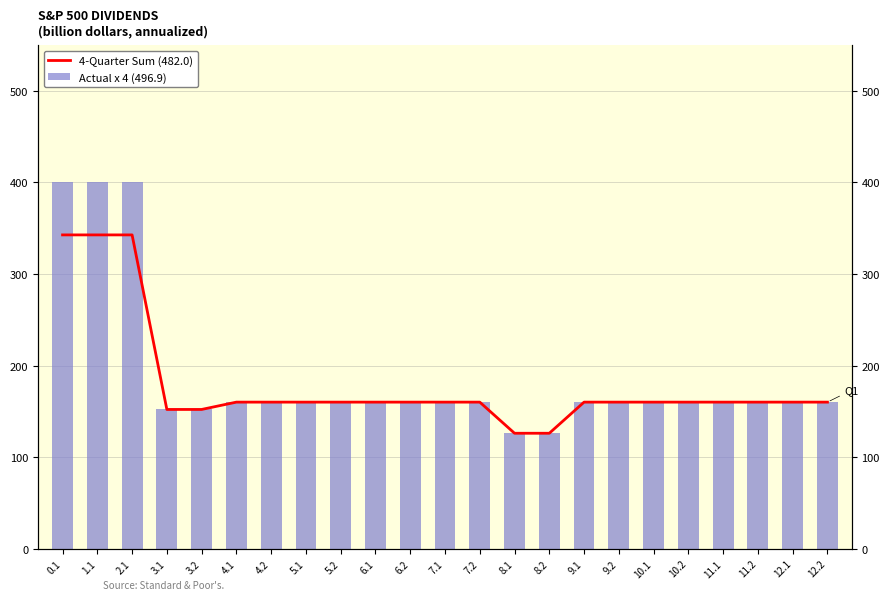

At which label is 4-Quarter Sum (482.0) closest to 234?

4.1